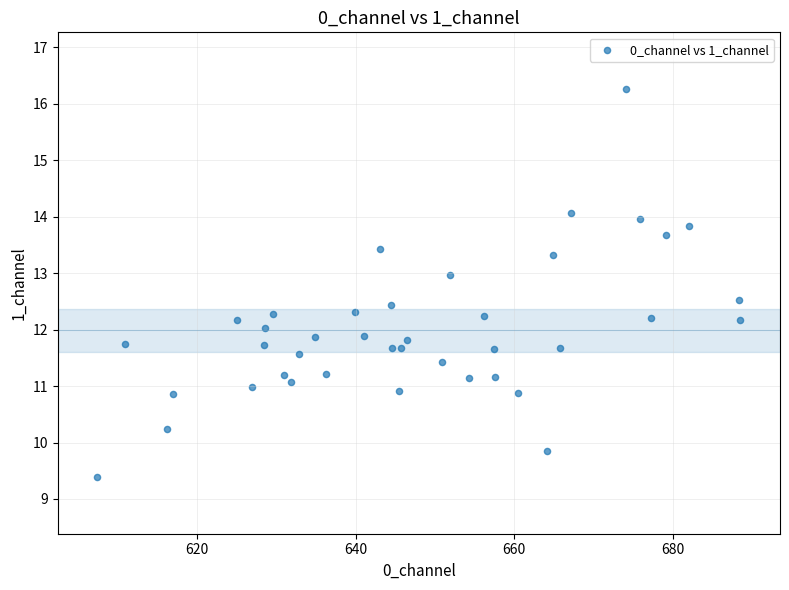

What is the range of X values (max minus min)?

81.1